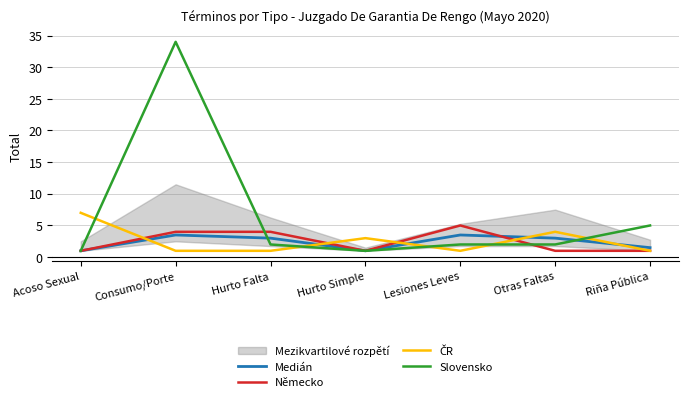

What is the difference between the maximum and second lowest values in the Medián series?

2.5